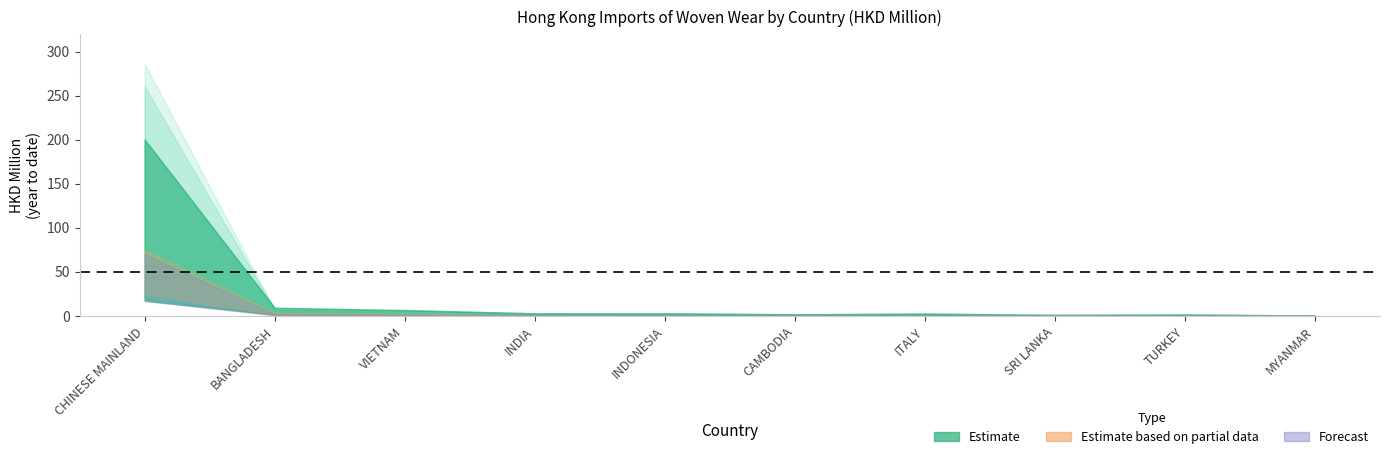

Reading left to right, transcribe all the data shown in this chart.

201712: 286.6	7.4	6.0	2.9	3.1	1.6	3.0	1.2	1.9	0.4
201812: 260.8	7.3	7.0	3.1	3.4	1.9	2.9	1.3	2.1	0.4
201912: 200.6	9.4	6.7	3.0	3.0	2.0	2.6	1.3	1.7	0.6
202002: 19.0	1.8	0.9	0.6	0.4	0.4	0.3	0.2	0.2	0.1
201712_share: 87.9	2.3	1.9	0.9	1.0	0.5	0.9	0.4	0.6	0.1
201912_share: 83.2	3.9	2.8	1.2	1.2	0.8	1.1	0.6	0.7	0.2